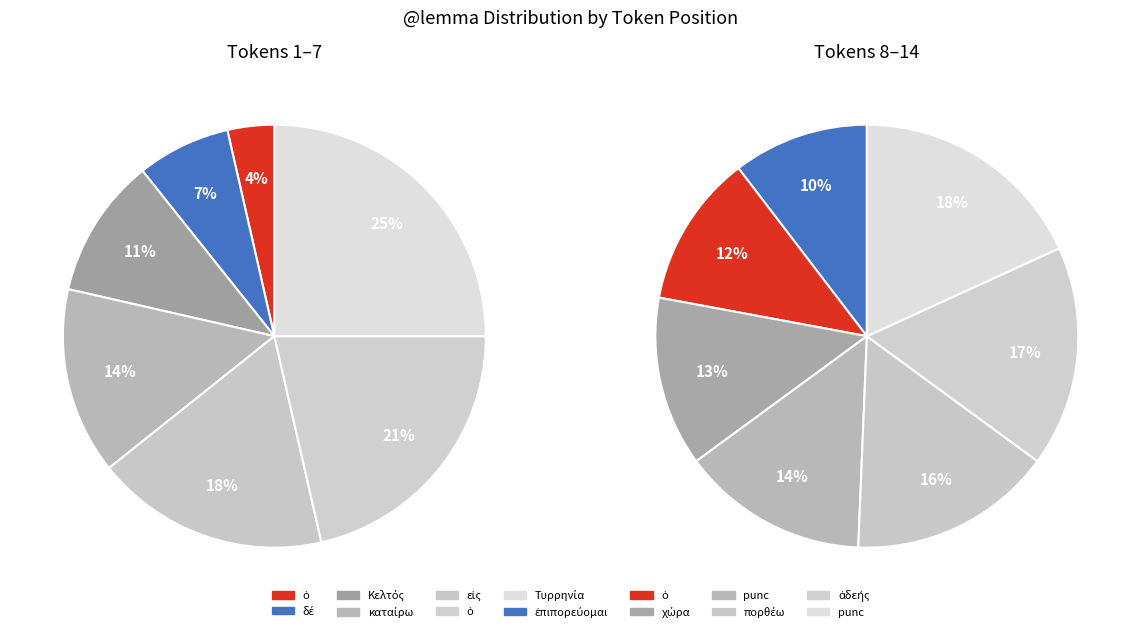

Between εἰς and ὁ, which is larger?

ὁ